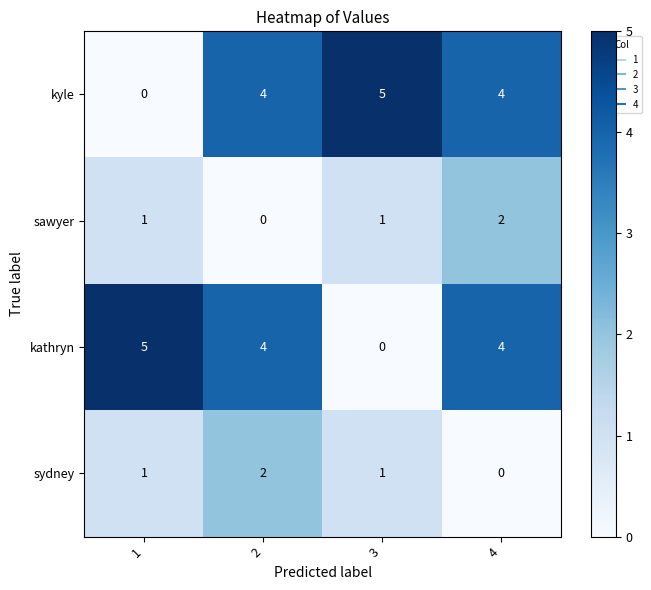

What is the total value across all series at 4?

10